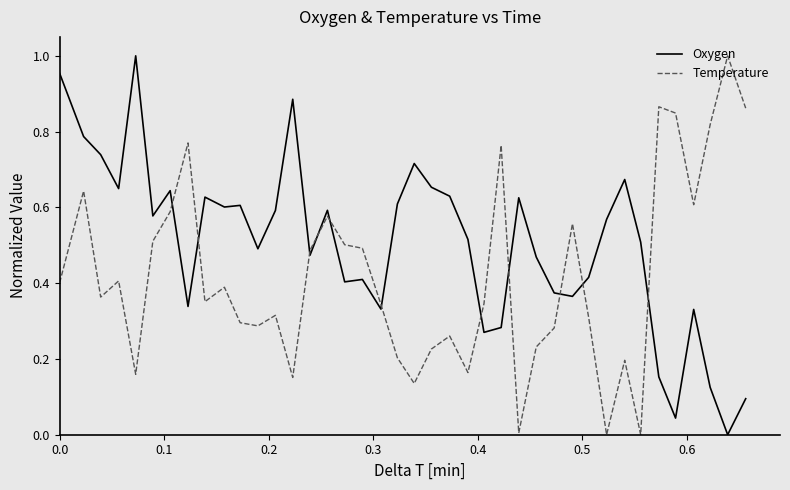

Which series has the largest total across all categories?

Oxygen